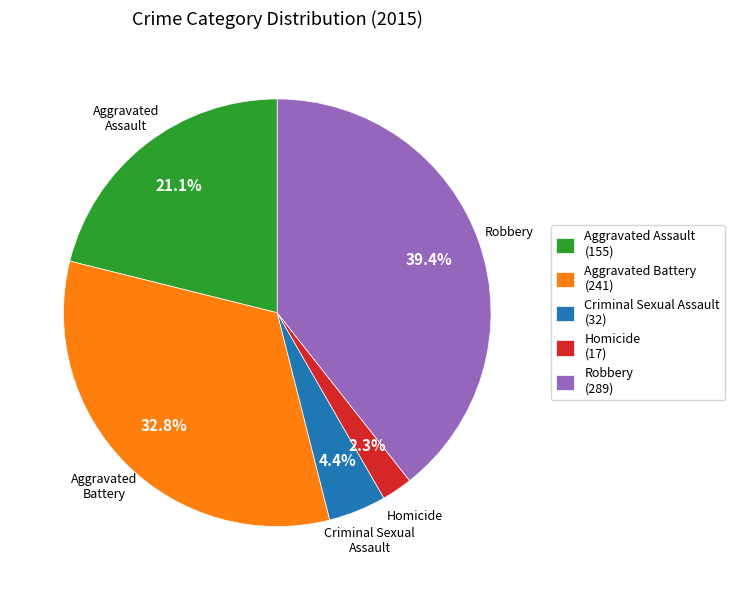

Rank the categories by value from lowest to highest.

Homicide, Criminal Sexual Assault, Aggravated Assault, Aggravated Battery, Robbery